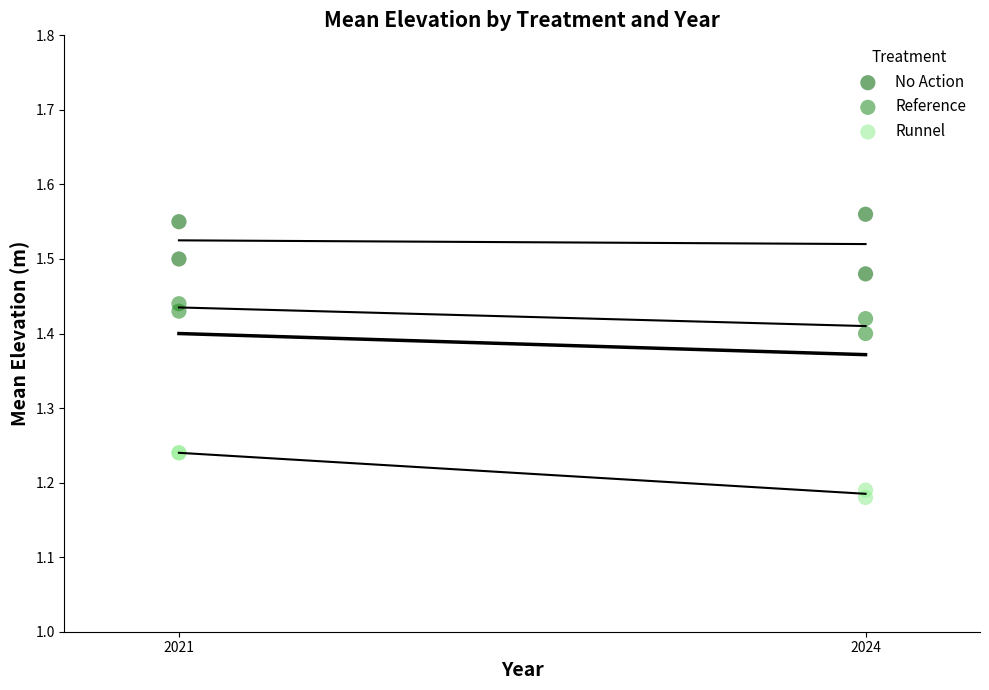

Which series contains the lowest Y value?

Runnel